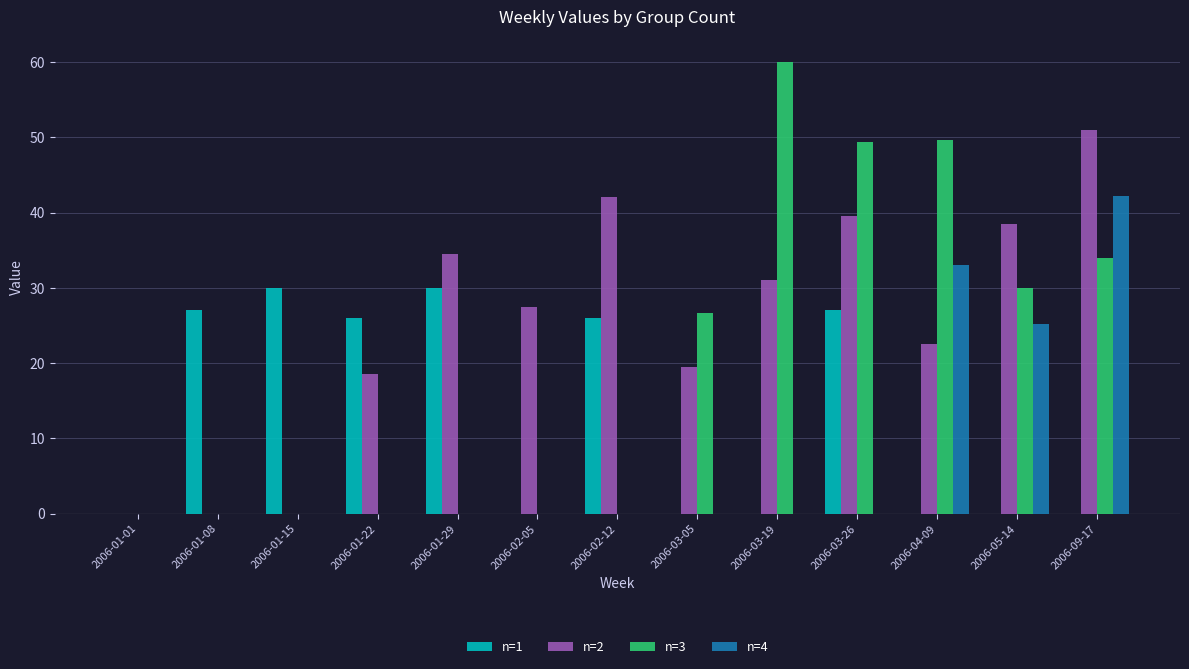

Which series has the largest total across all categories?

n=2